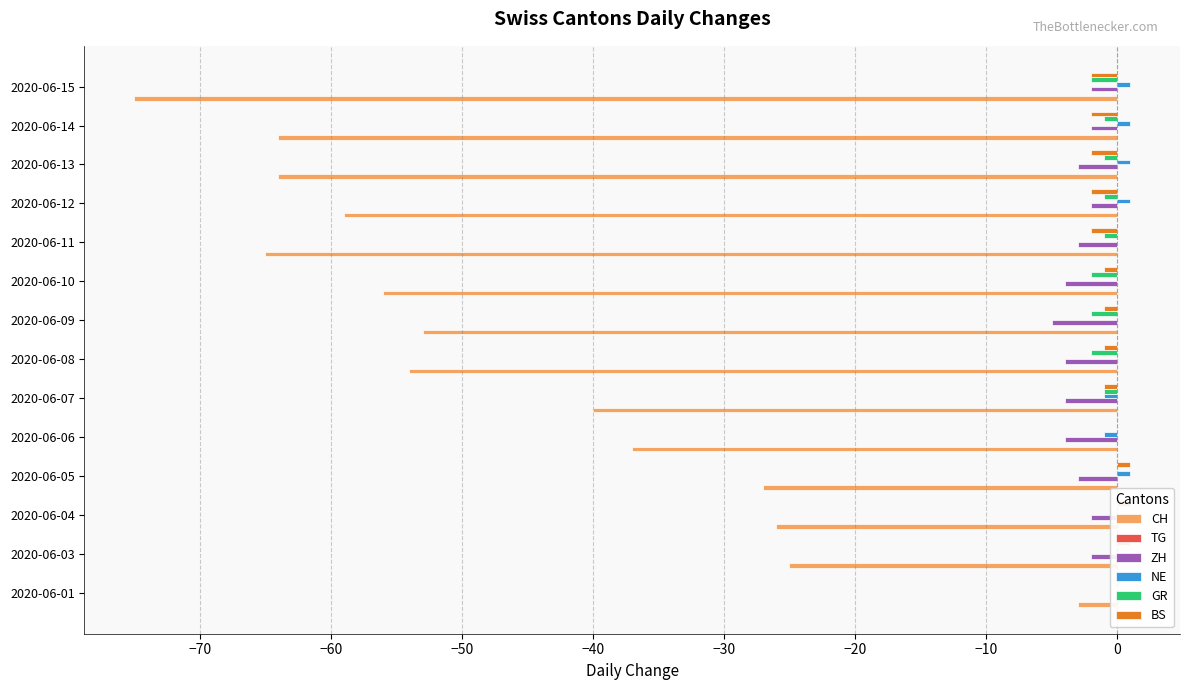

What is the sum of all GR values?

-13.0